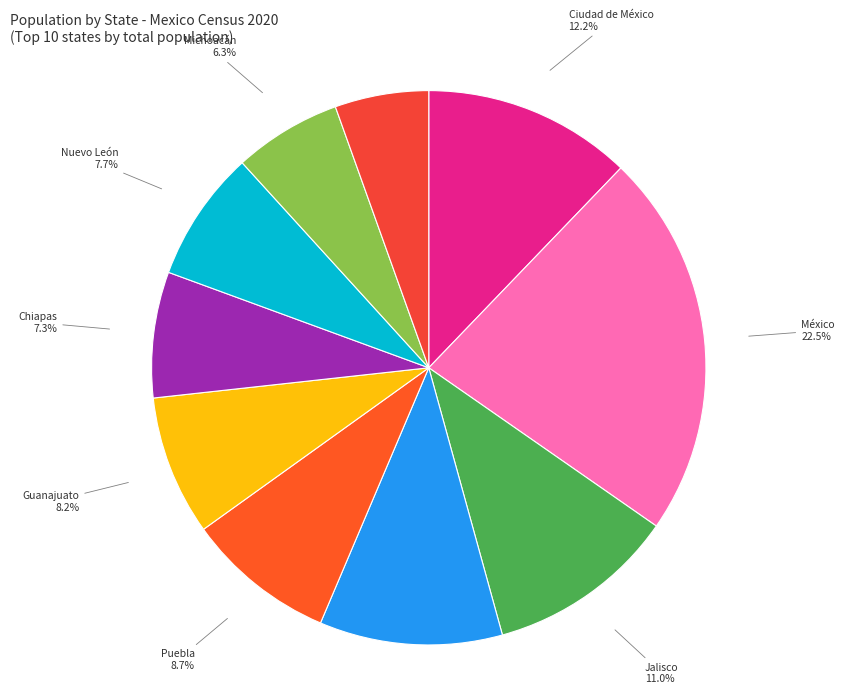

Which has a higher value, Guanajuato or México?

México